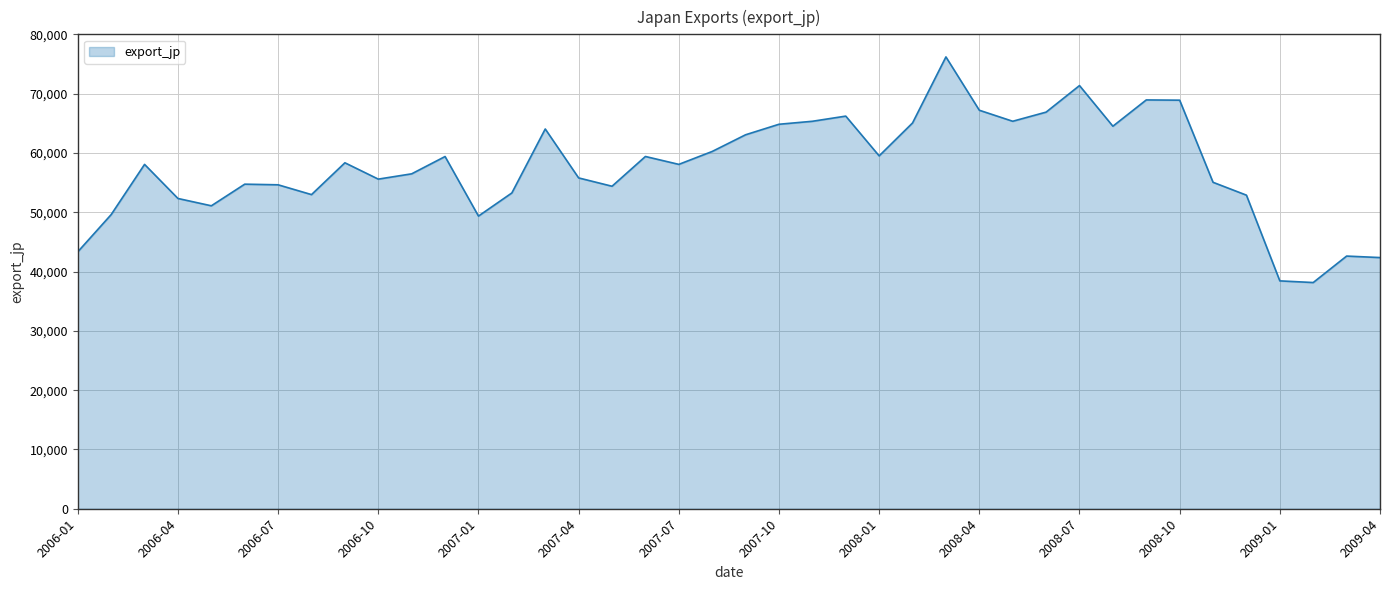

What is the maximum value shown in the chart?

76215